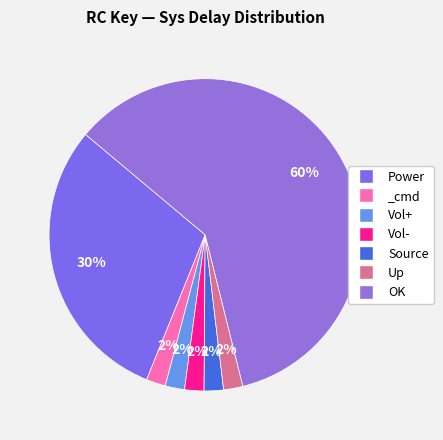

What is the smallest slice in the pie chart?

_cmd